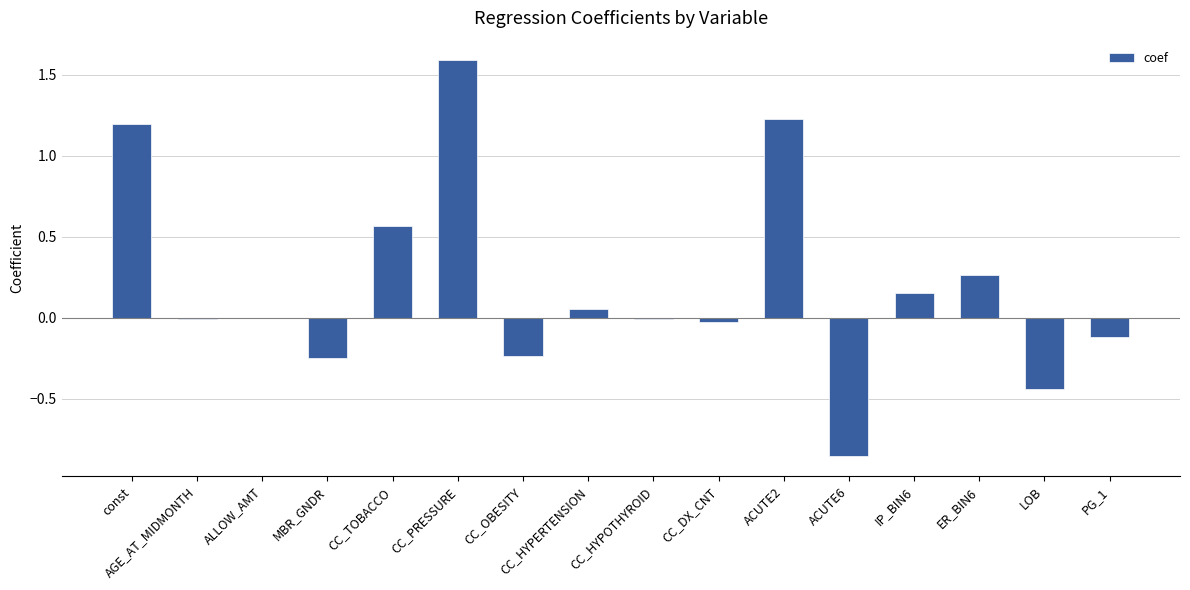

Count the number of categories in the chart.

16